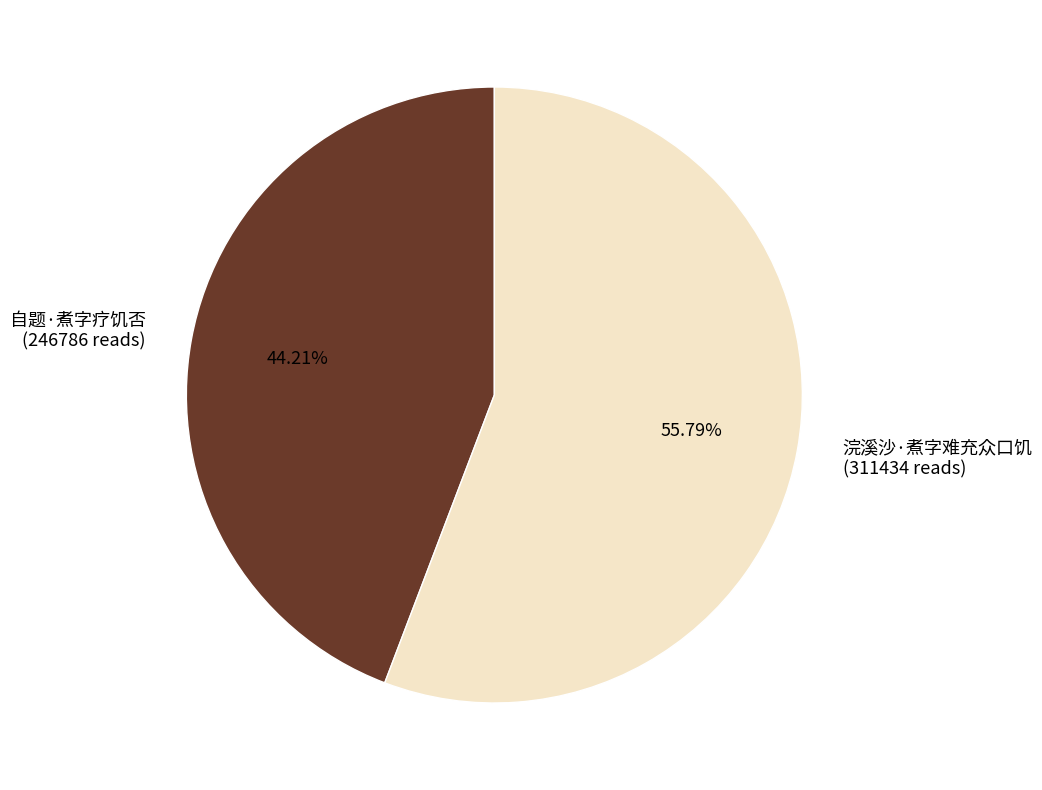

To the nearest percent, what portion does 浣溪沙·煮字难充众口饥 represent?

56%